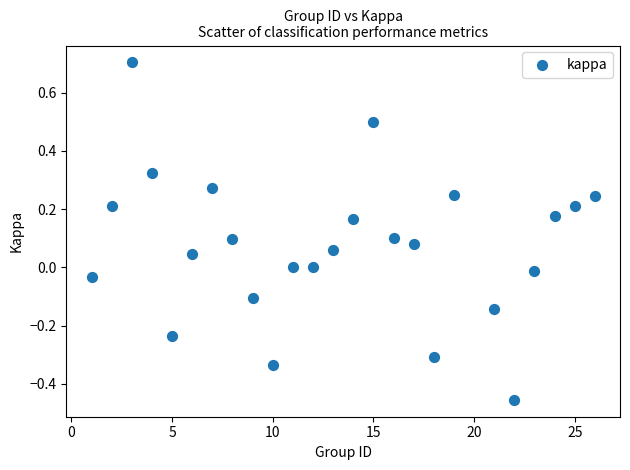

What is the range of X values (max minus min)?

25.0